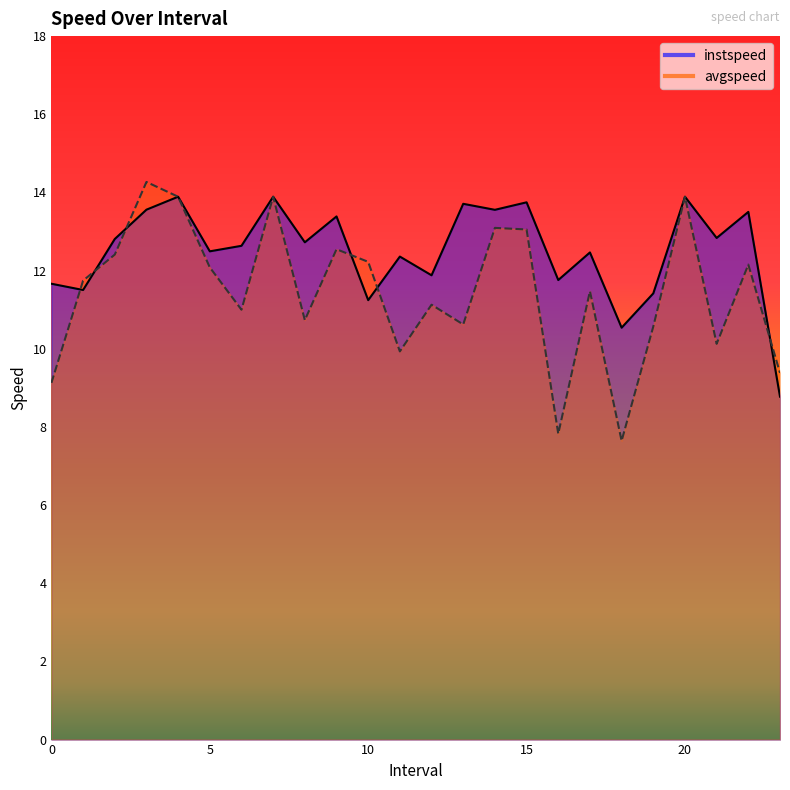

What is the difference between the maximum and minimum values in the instspeed series?

5.1